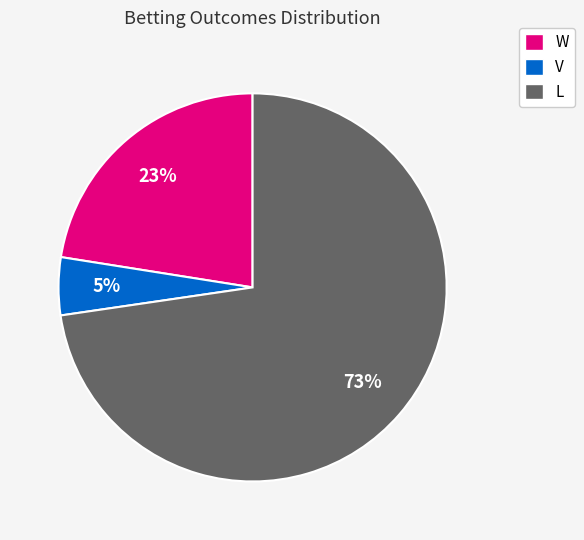

How many slices are in this pie chart?

3